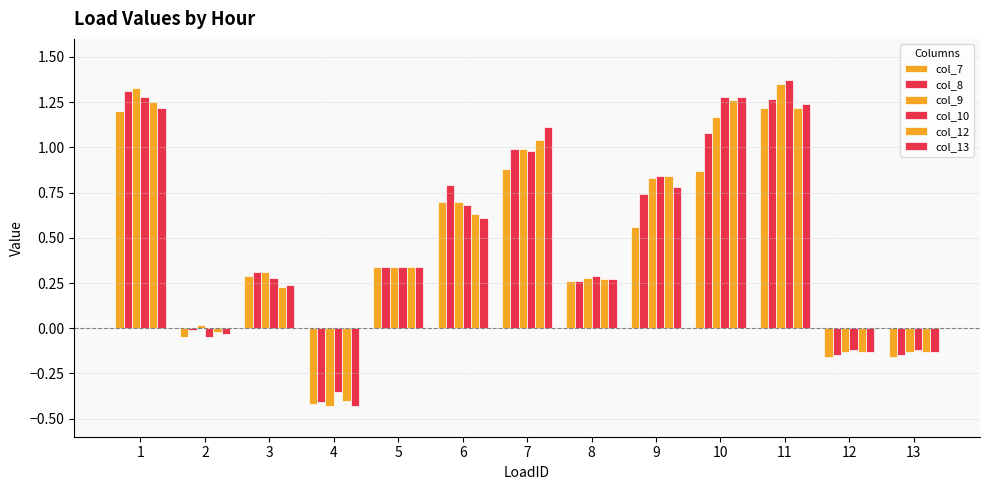

How many data points in col_8 are above 0?

9